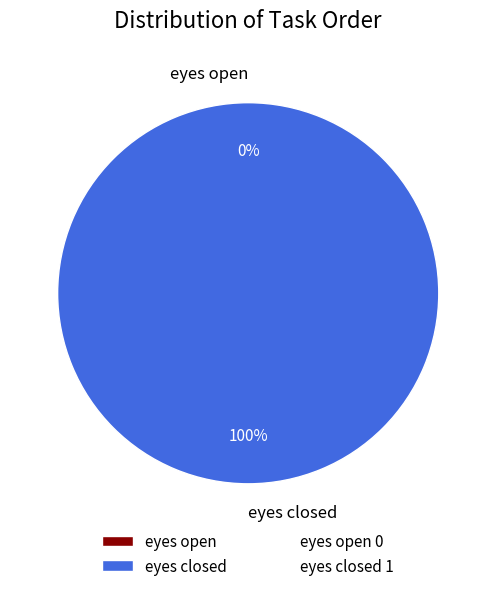

What is the total percentage of eyes closed and eyes open?

100.0%